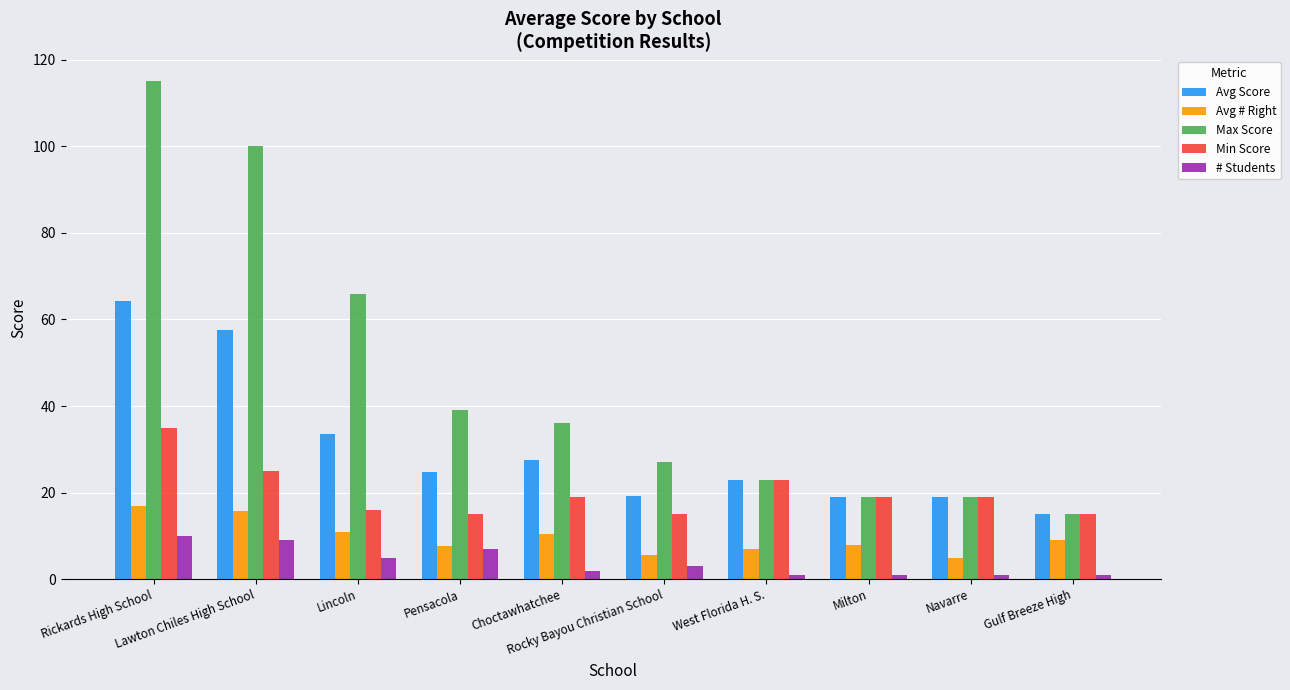

True or false: Avg # Right has a value of 6.2 at Lincoln.

False